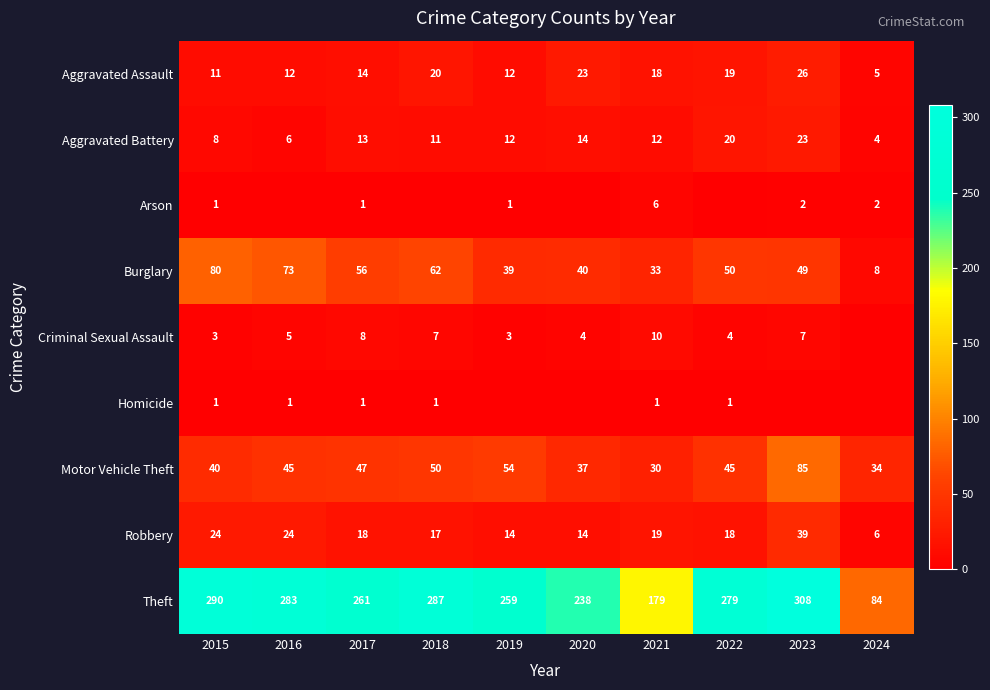

Is the value of Aggravated Assault at 2017 greater than the value of Motor Vehicle Theft at 2022?

No